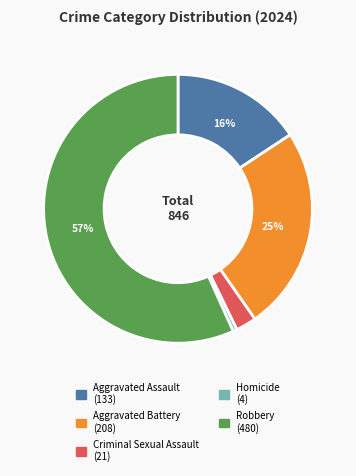

Is there a majority slice in this chart?

Yes